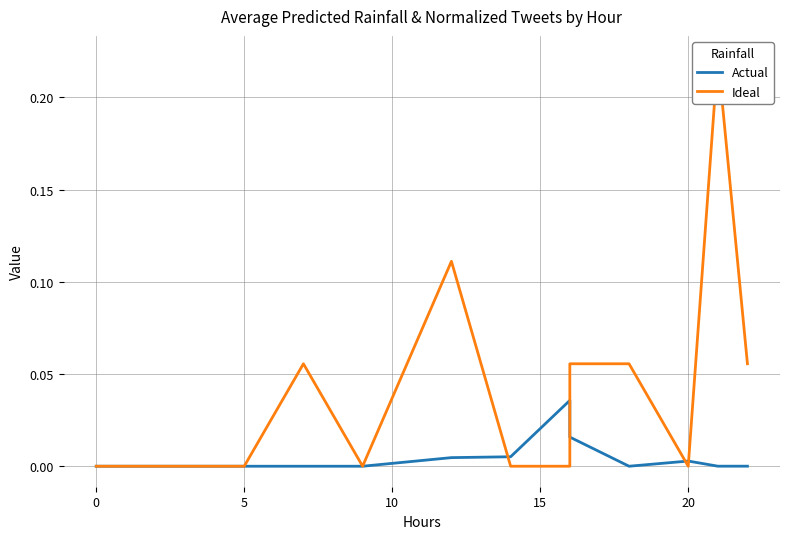

Does the chart display data point markers on the line(s)?

No